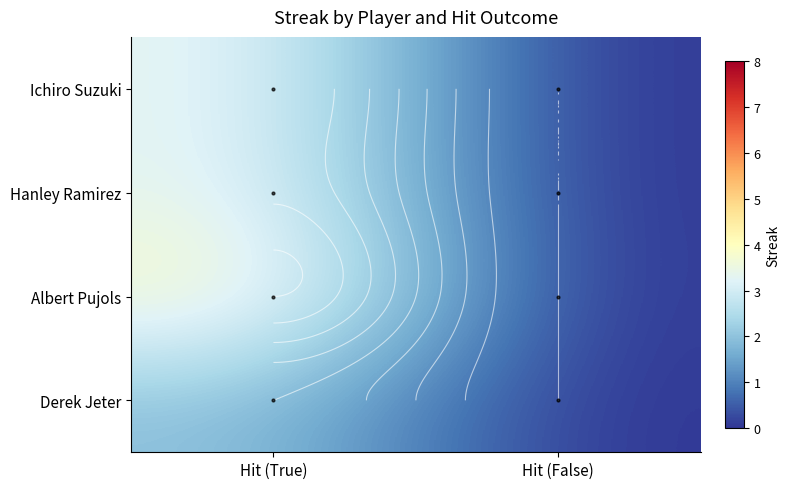

What is the maximum value shown in the chart?

4.0